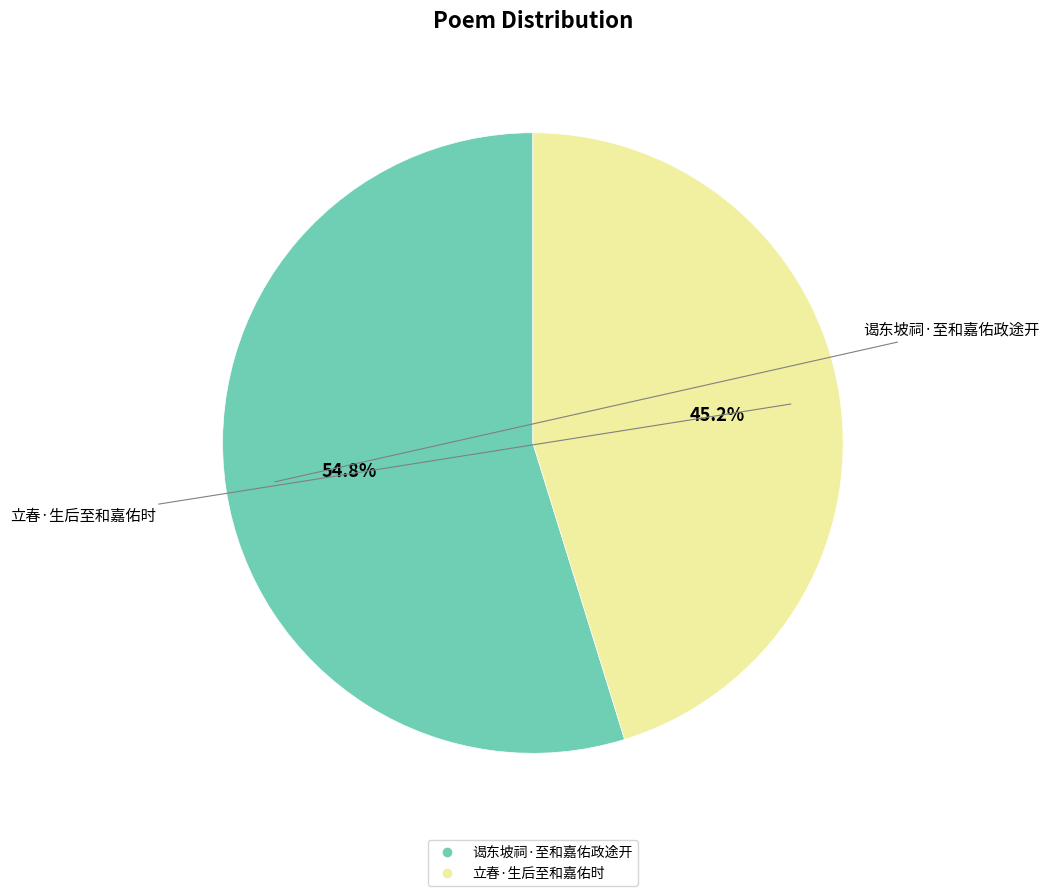

What percentage is the 立春·生后至和嘉佑时 slice, to the nearest percent?

45%